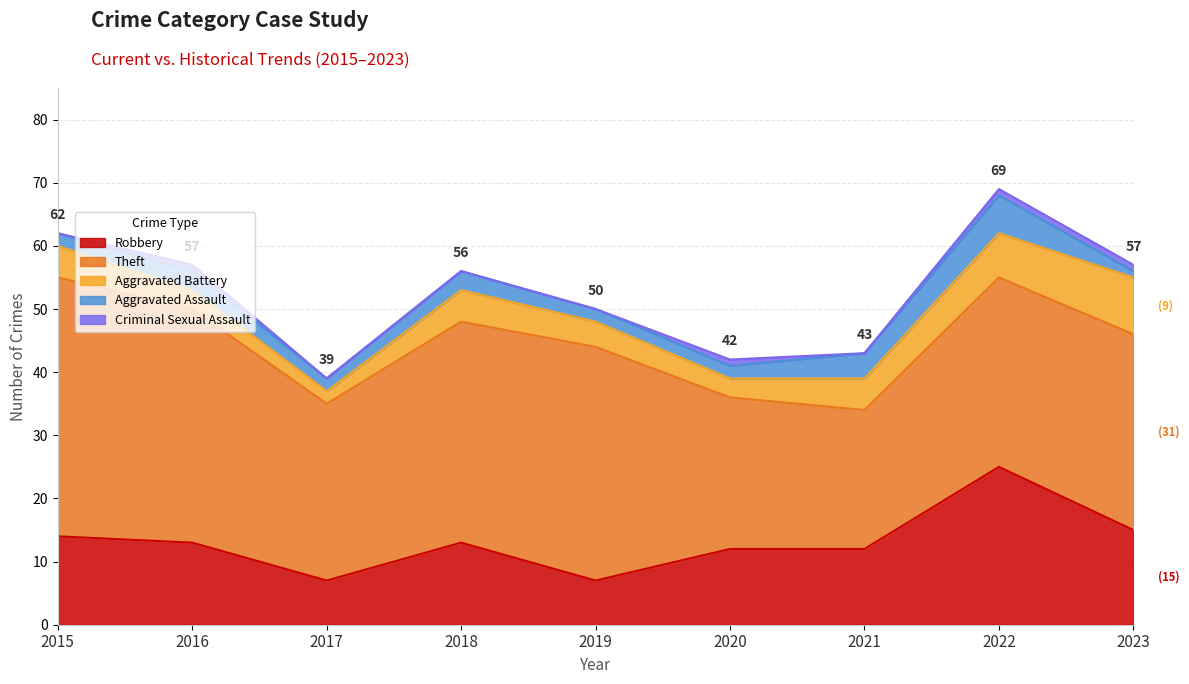

True or false: Aggravated Assault and Criminal Sexual Assault cross at least once.

False